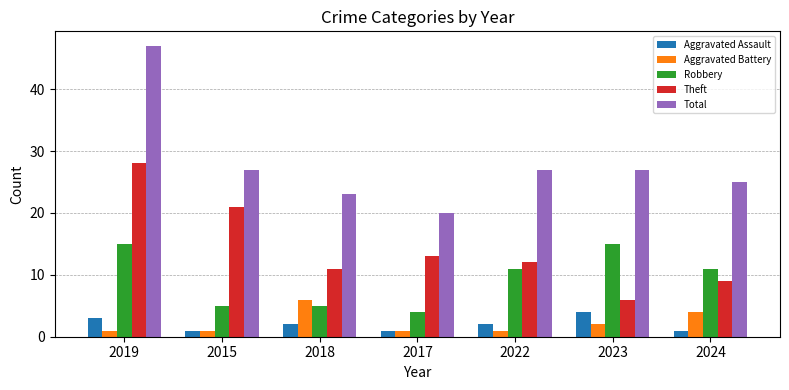

What is the label of the 2nd bar from the right?

2023